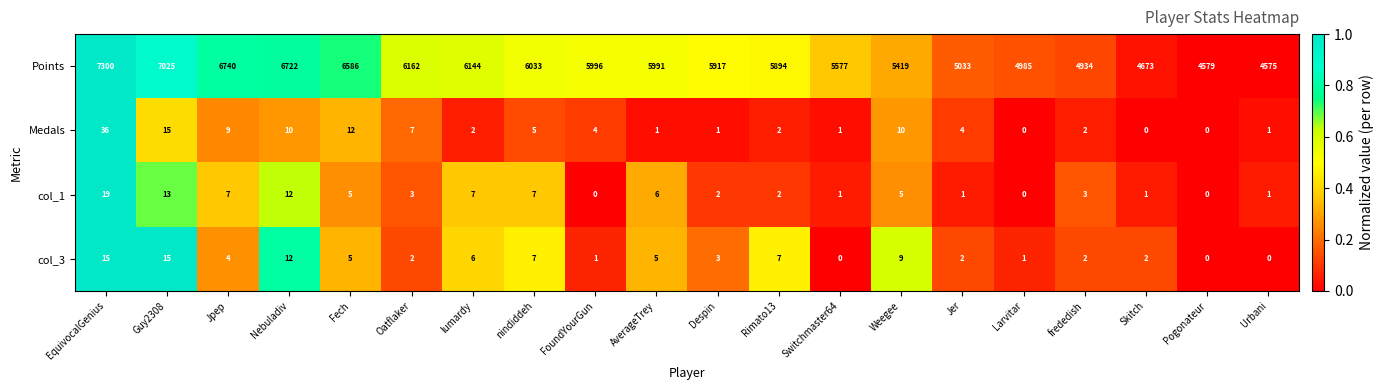

Rank the series by their maximum value, from lowest to highest.

col_3, col_1, Medals, Points